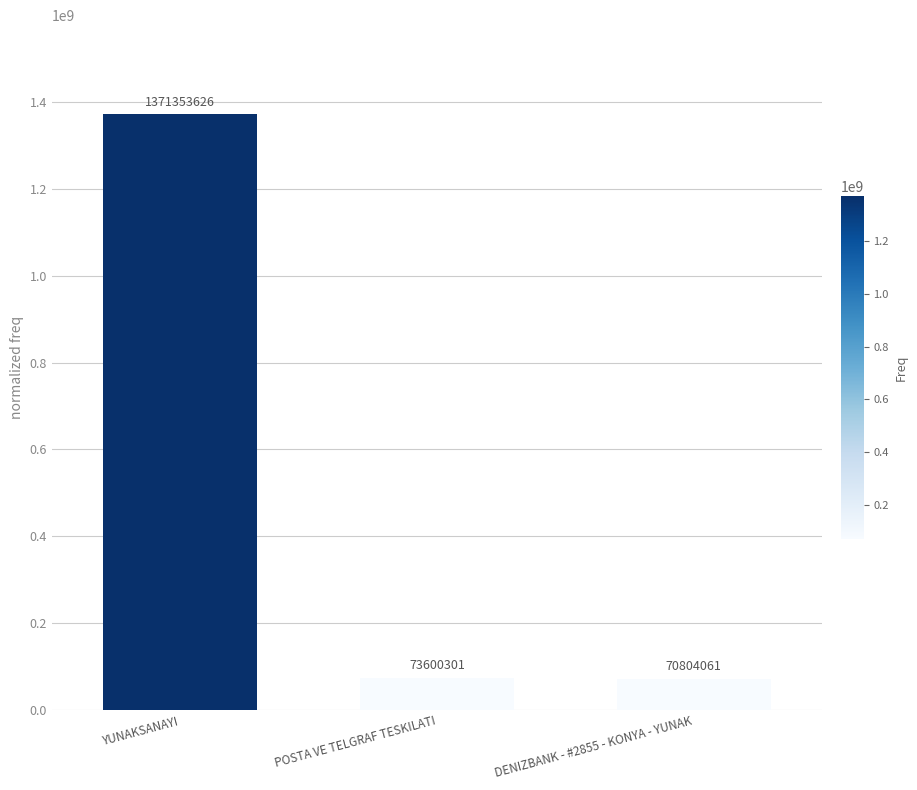

True or false: the data shows 1821078403 at YUNAKSANAYI.

False